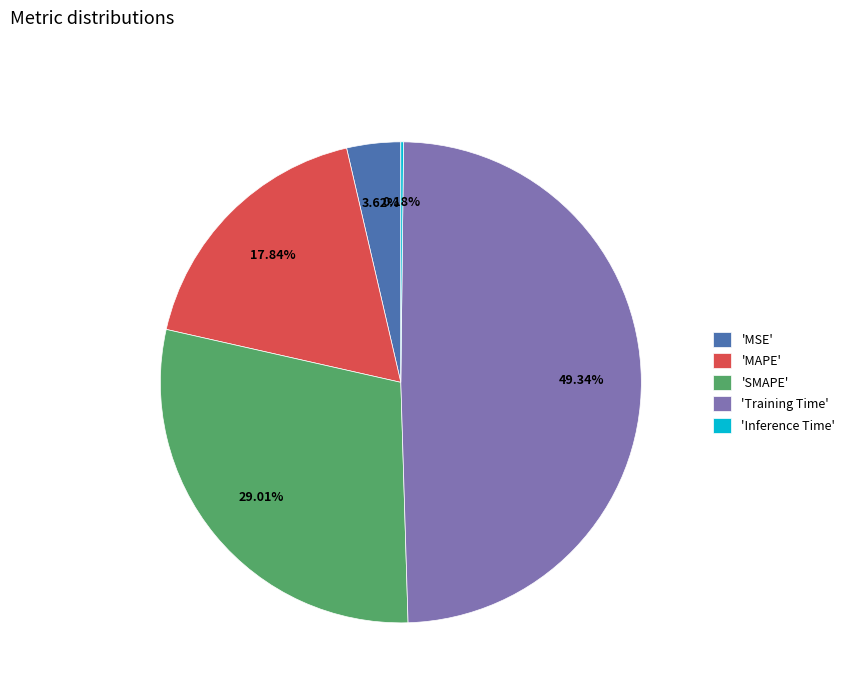

Between 'SMAPE' and 'MAPE', which is larger?

'SMAPE'